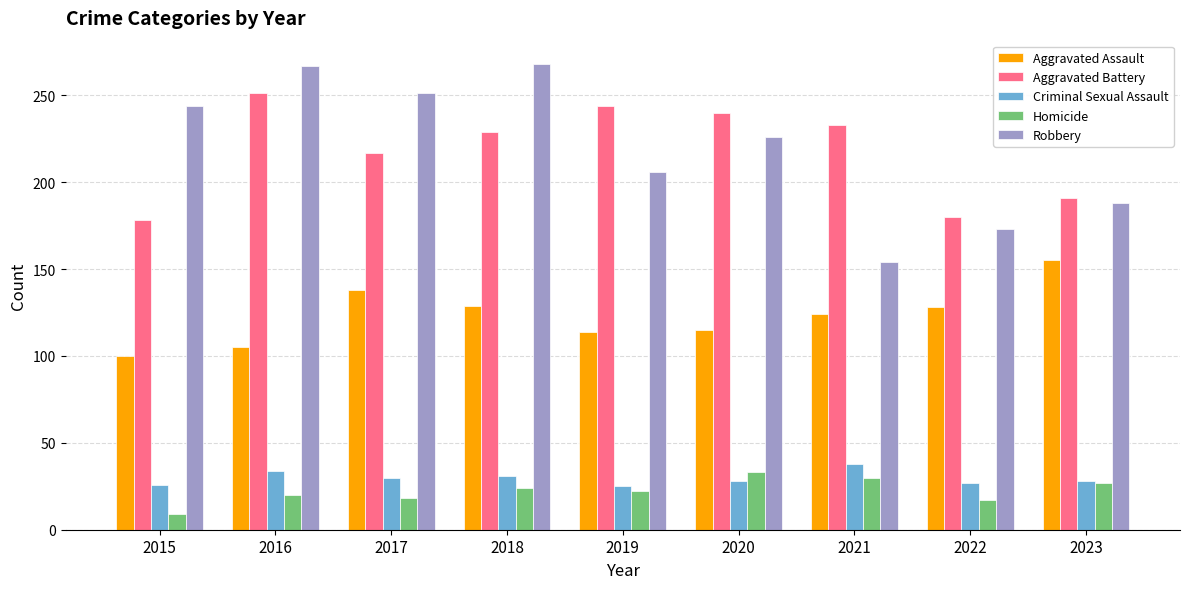

How many values in the Aggravated Assault series are below 124?

4